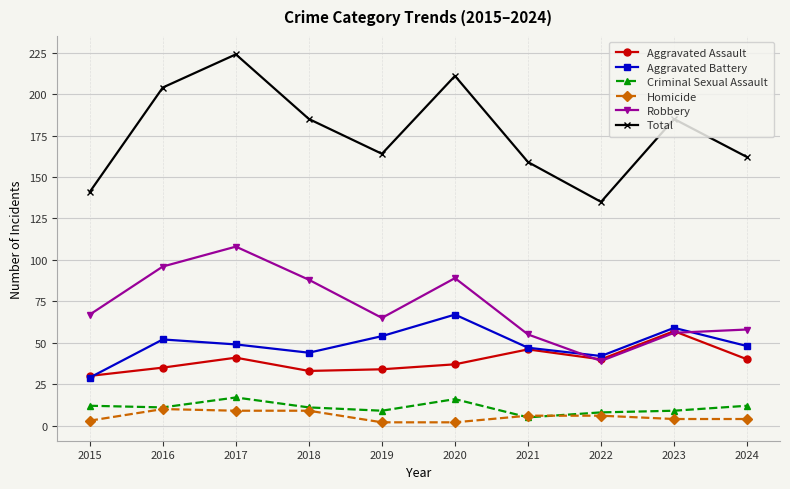

The value of Aggravated Battery at 2017 is 11. True or false?

False